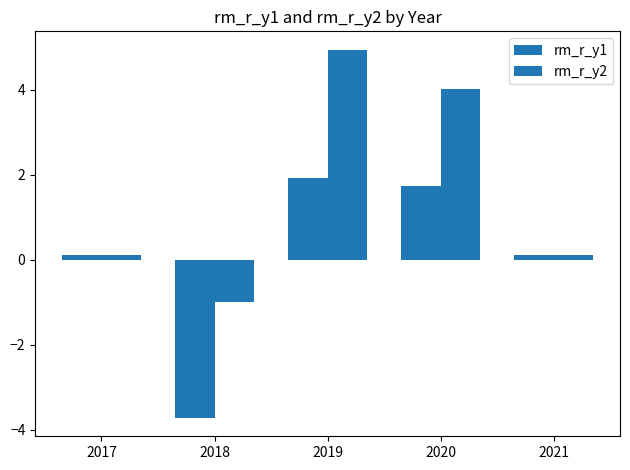

Reading left to right, transcribe all the data shown in this chart.

rm_r_y1: 2017=0.1	2018=-3.7	2019=1.9	2020=1.7	2021=0.1
rm_r_y2: 2017=0.1	2018=-1.0	2019=4.9	2020=4.0	2021=0.1